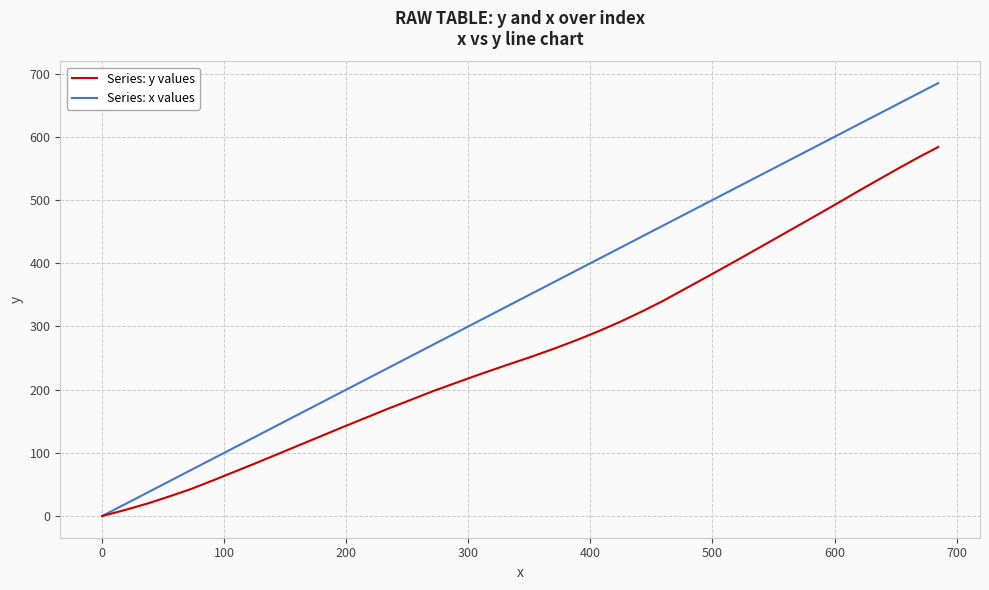

Which series has the largest range (max minus min)?

Series: x values